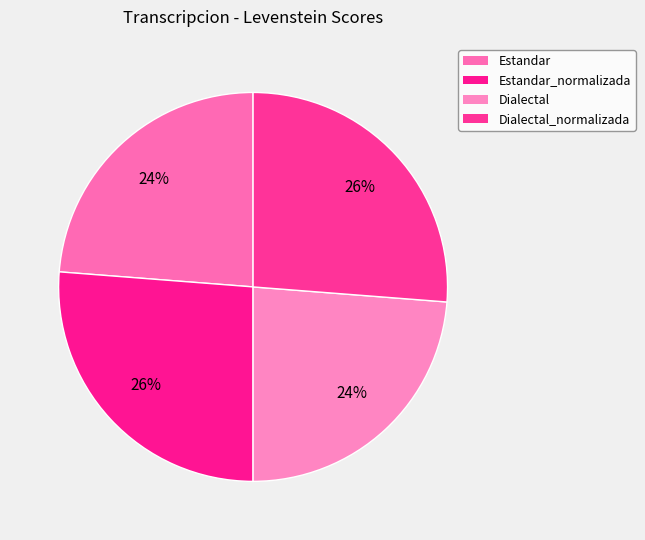

How many segments does this pie chart have?

4